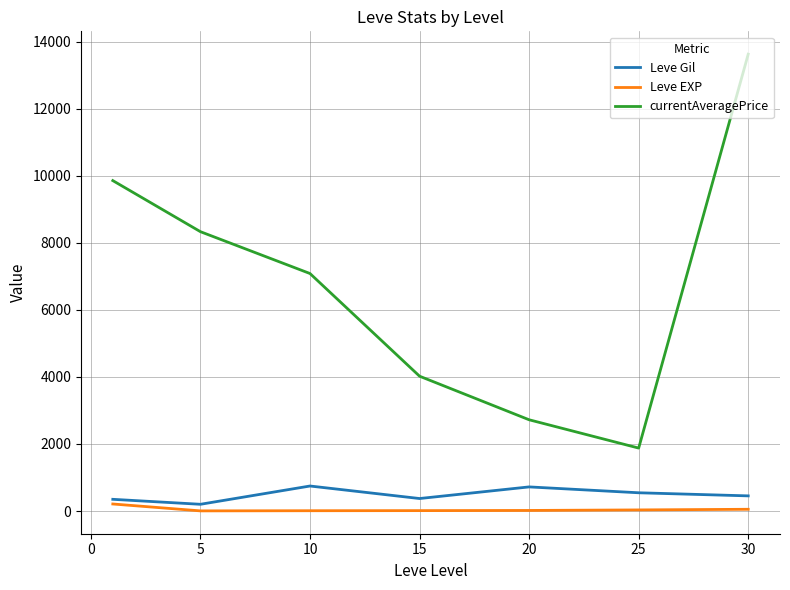

How many distinct data groups are displayed?

3